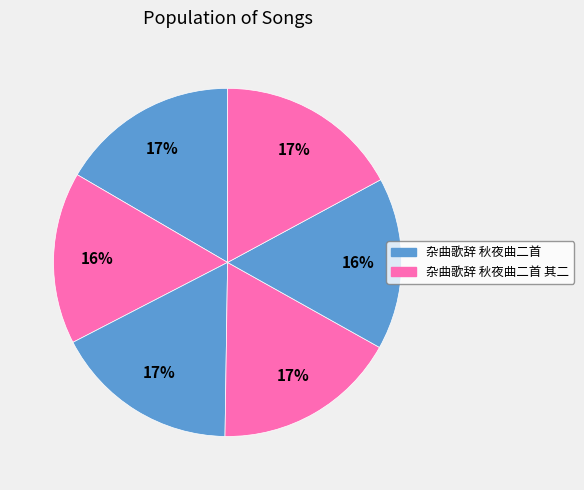

Which category has the biggest portion of the pie?

秋夜曲二首